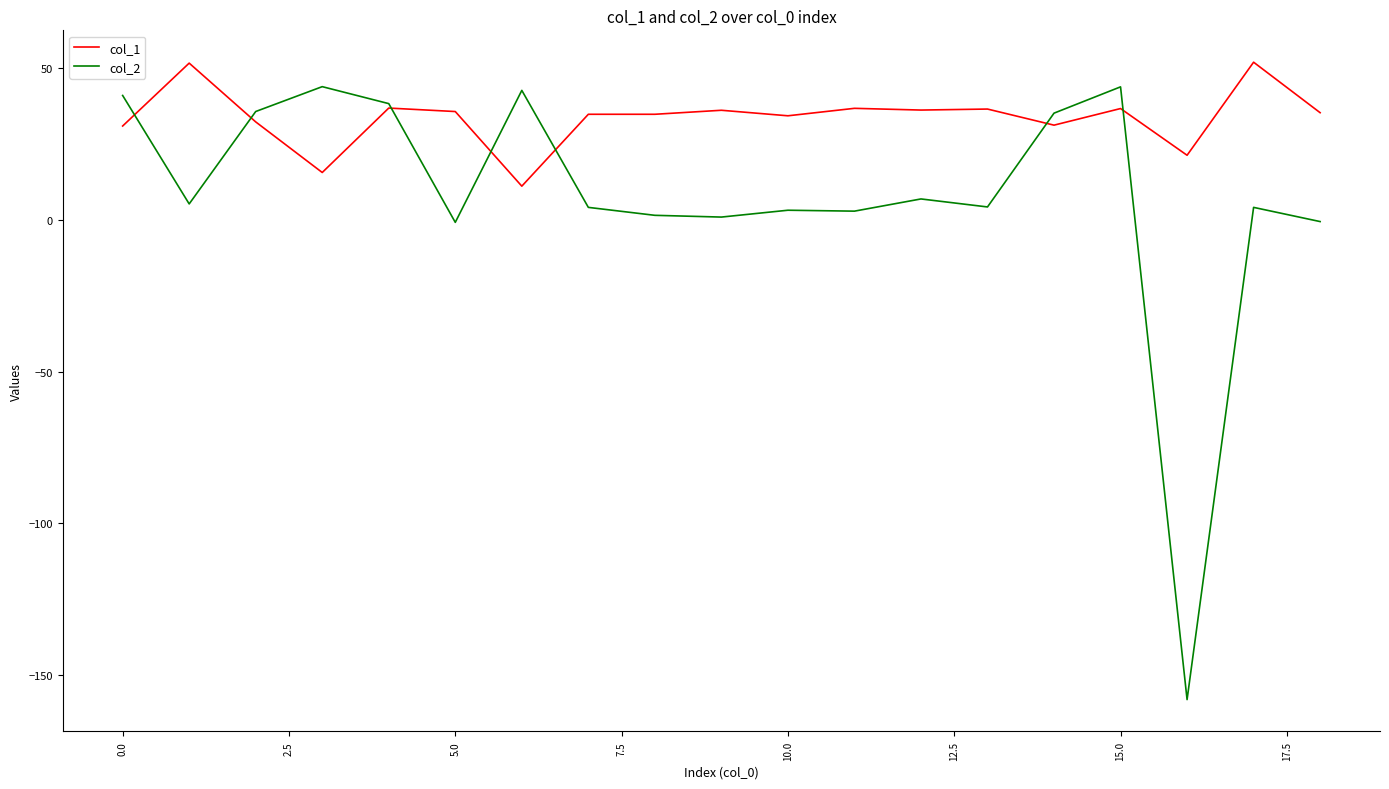

List the series in order of their overall mean, highest first.

col_1, col_2